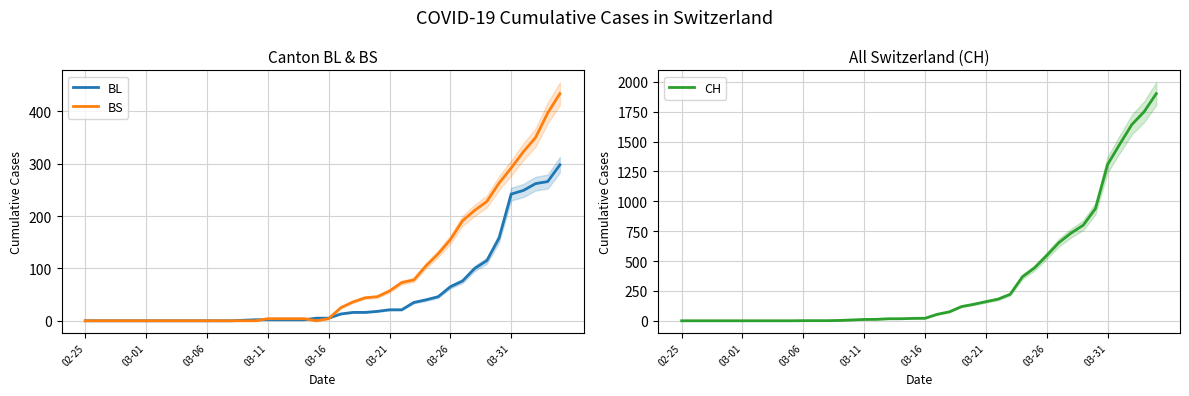

True or false: BS has a value of 73 at 26.

True